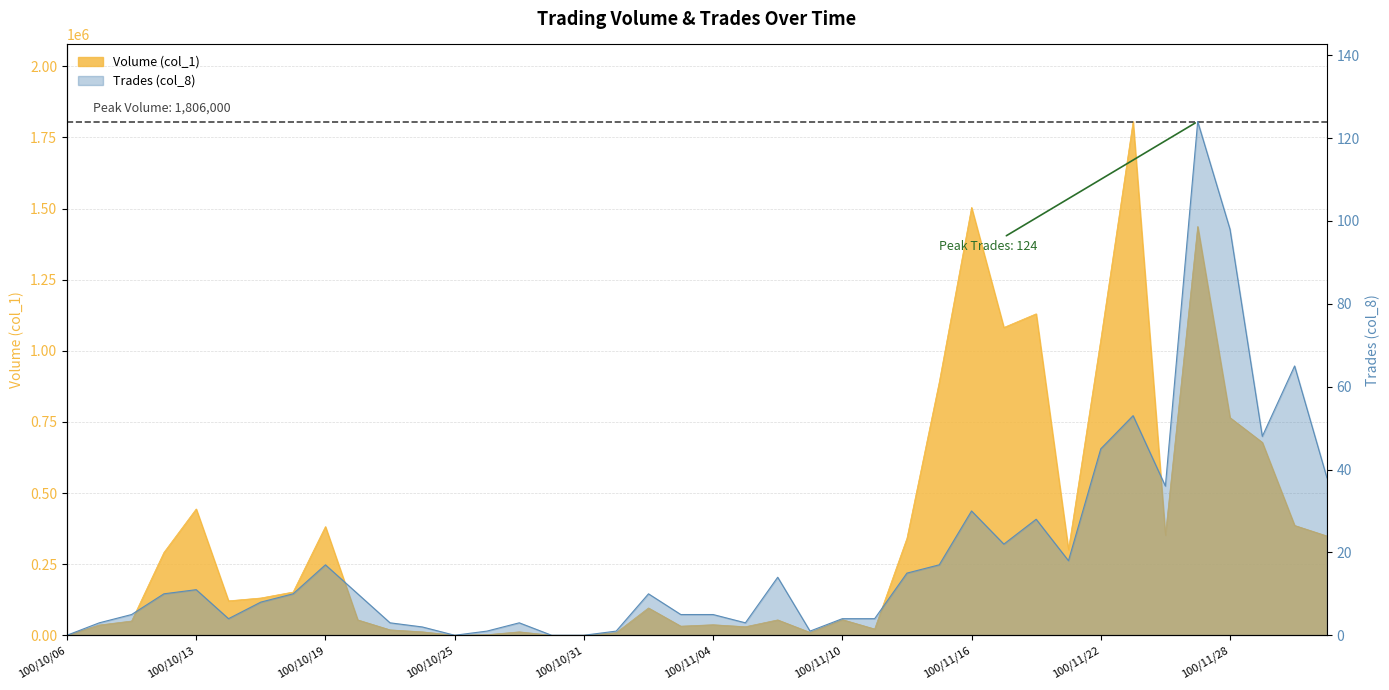

Where is the first local maximum for Trades (col_8)?

100/10/13